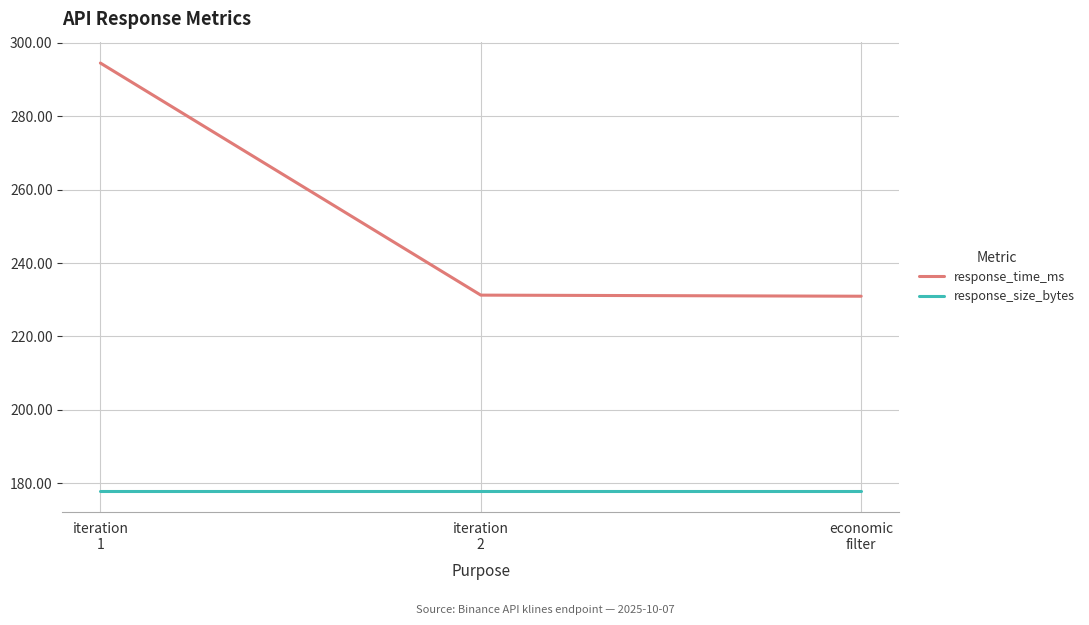

What are all the series names shown in the legend?

response_time_ms, response_size_bytes